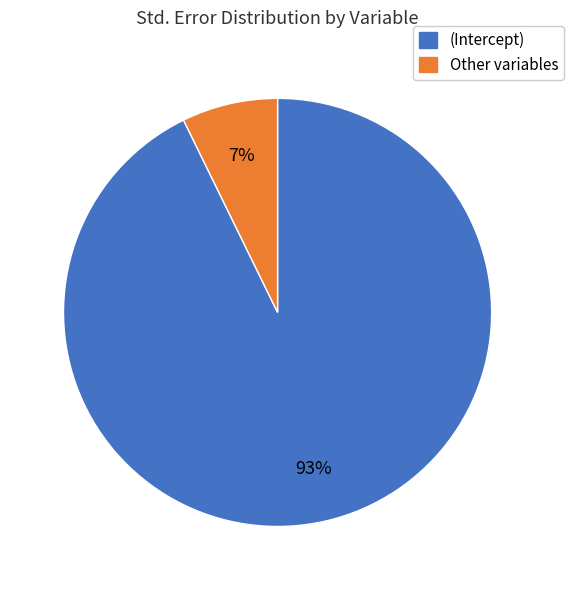

To the nearest percent, what is the difference between the largest and smallest slice percentages?

86%